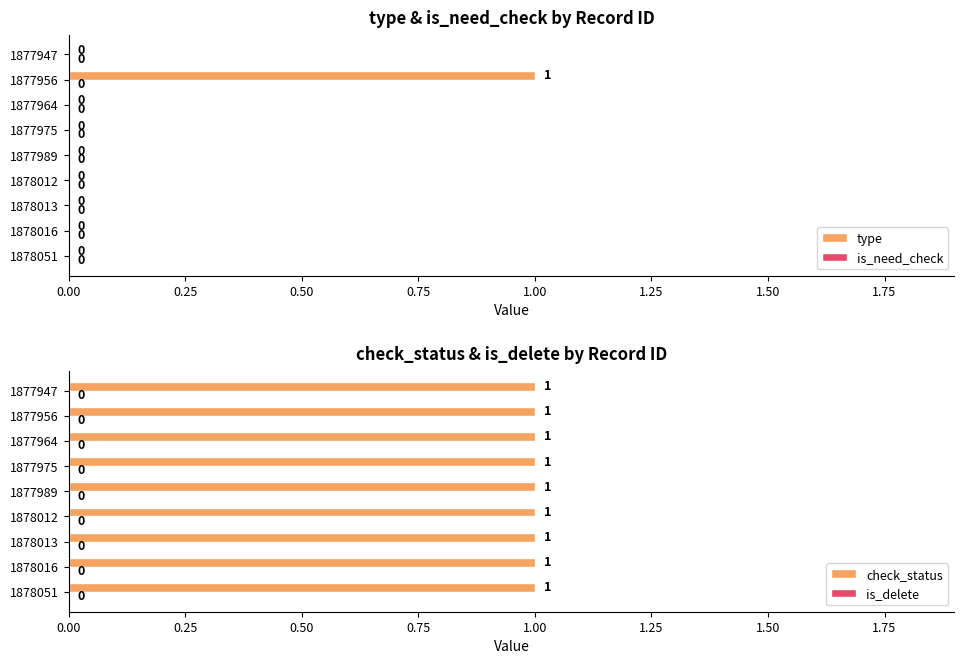

True or false: type has a value of 1 at 1878016.

False